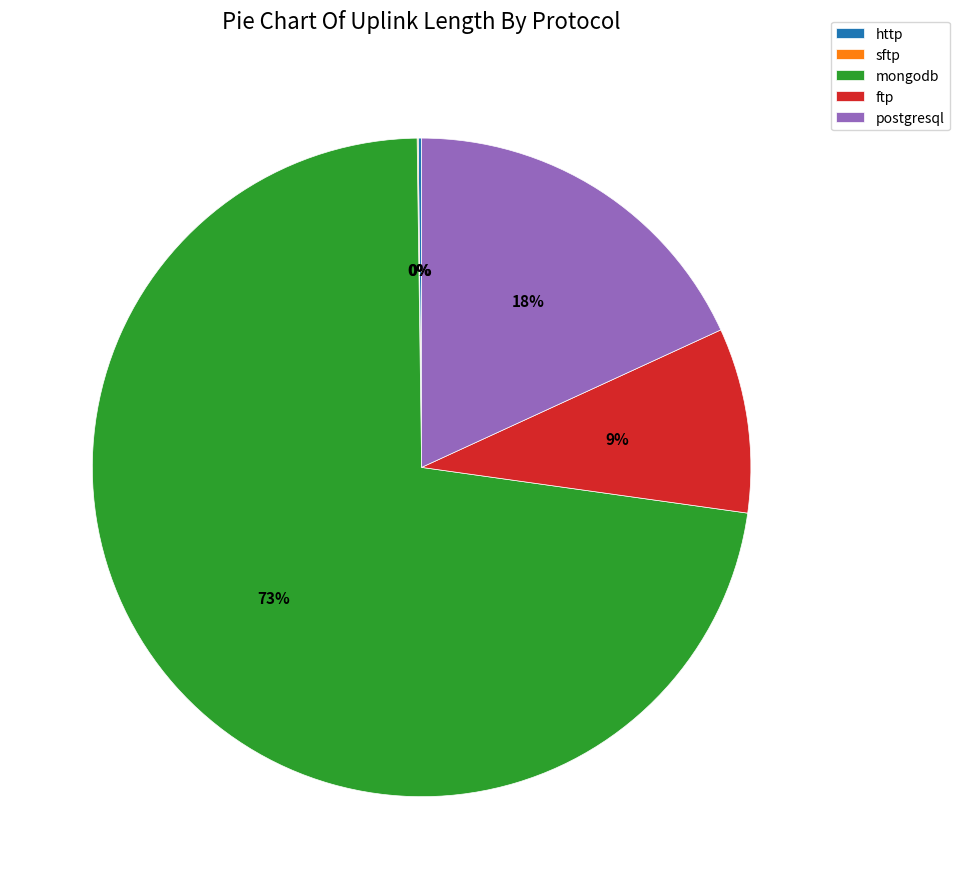

To the nearest percent, what is the average slice percentage?

20%